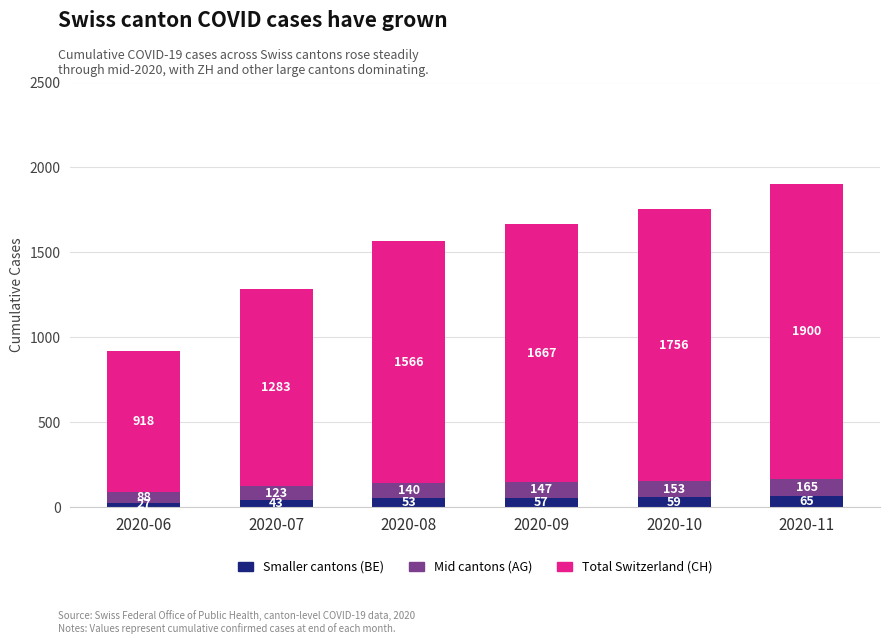

What are all the series names shown in the legend?

Smaller cantons (BE), Mid cantons (AG), Total Switzerland (CH)